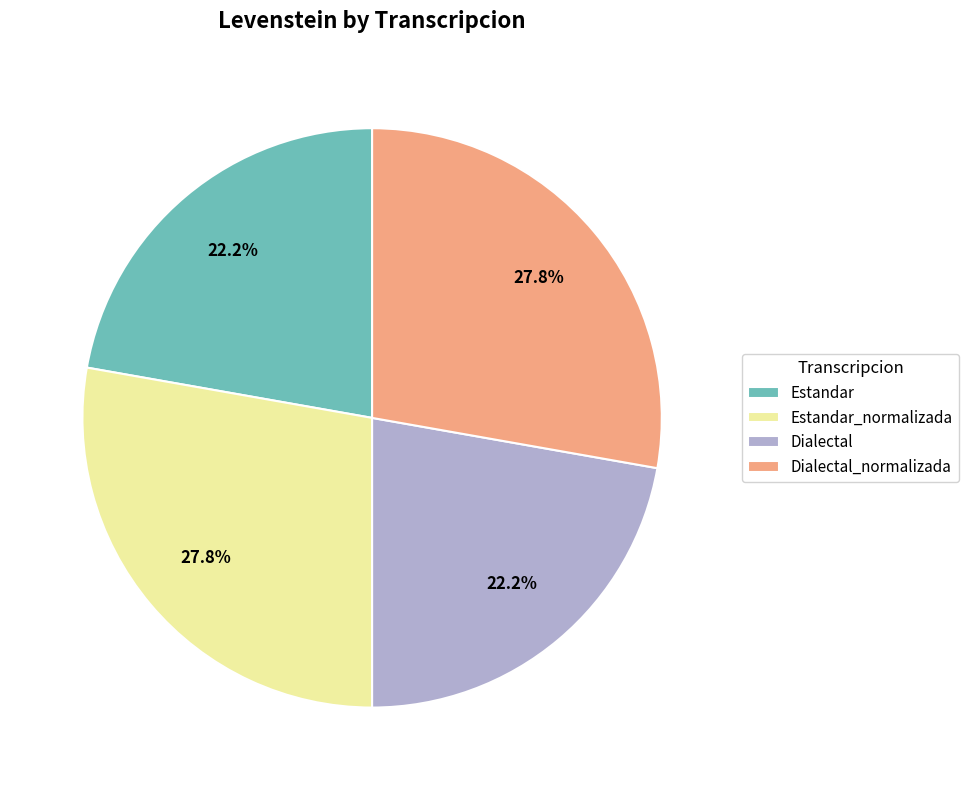

The Estandar_normalizada slice represents 28% of the pie. True or false?

True